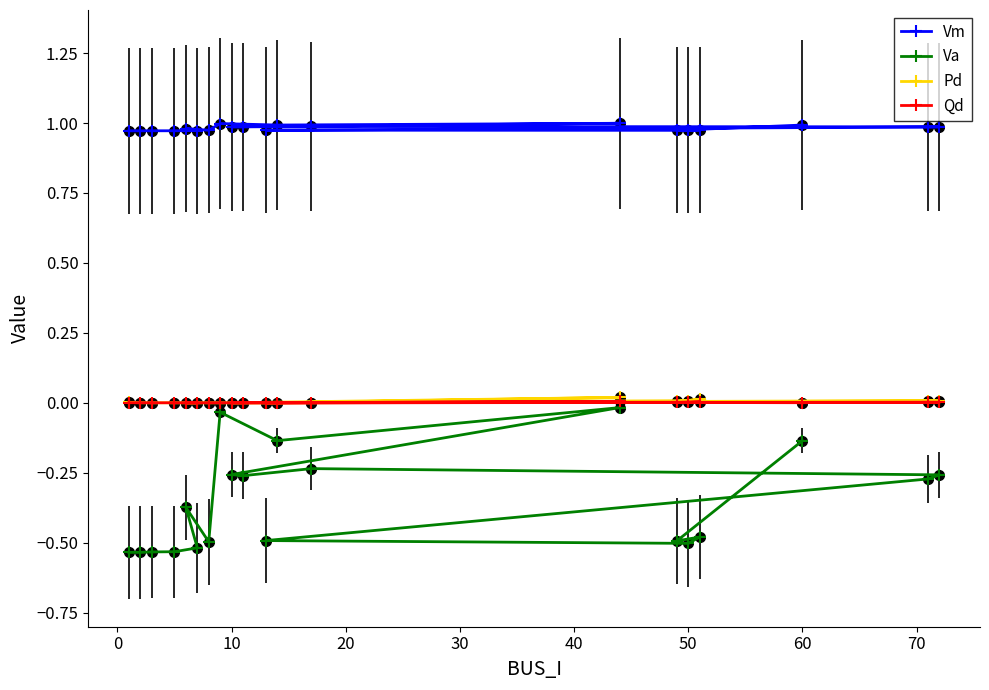

True or false: Qd and Pd cross at least once.

False